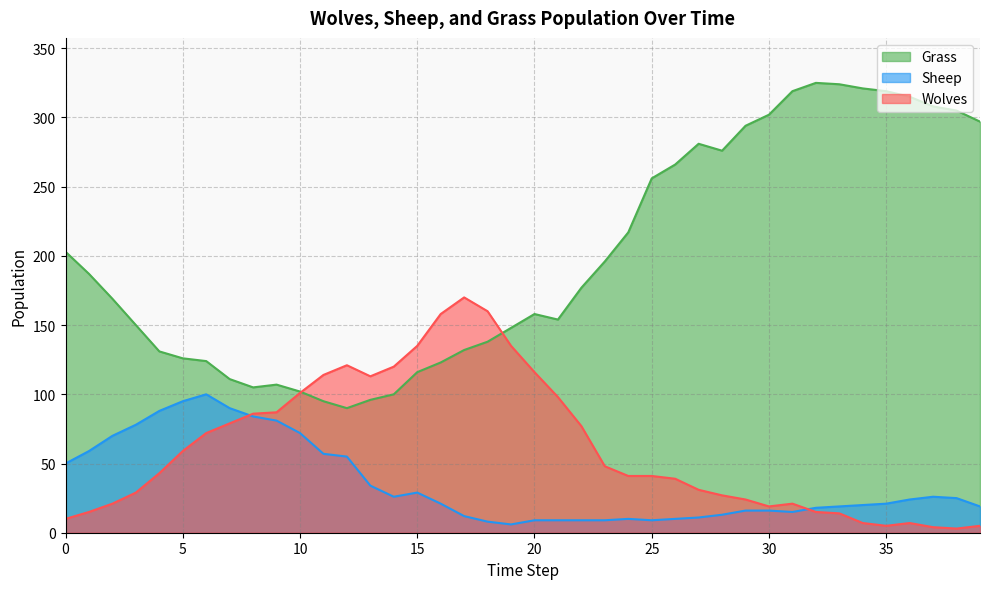

List the series in order of their peak value, highest first.

Grass, Wolves, Sheep